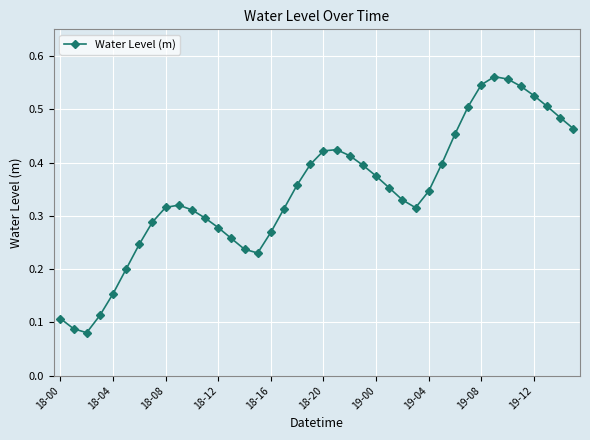

True or false: there are more than 2 points higher than both neighbors.

True